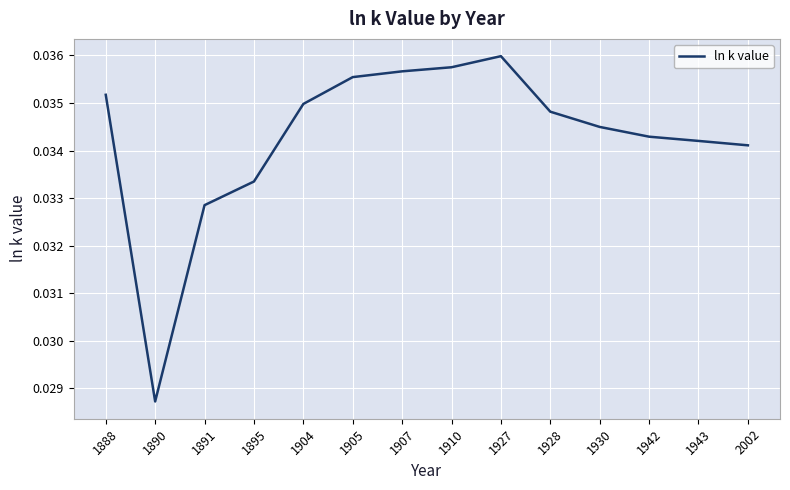

Between 1927 and 1928, which is larger?

1927